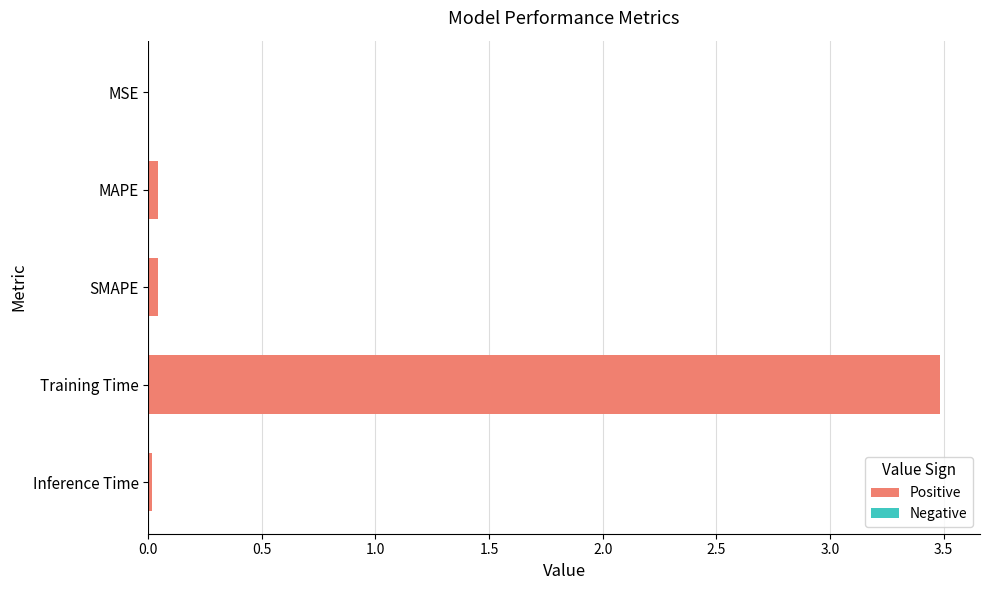

What is the maximum value shown in the chart?

3.5